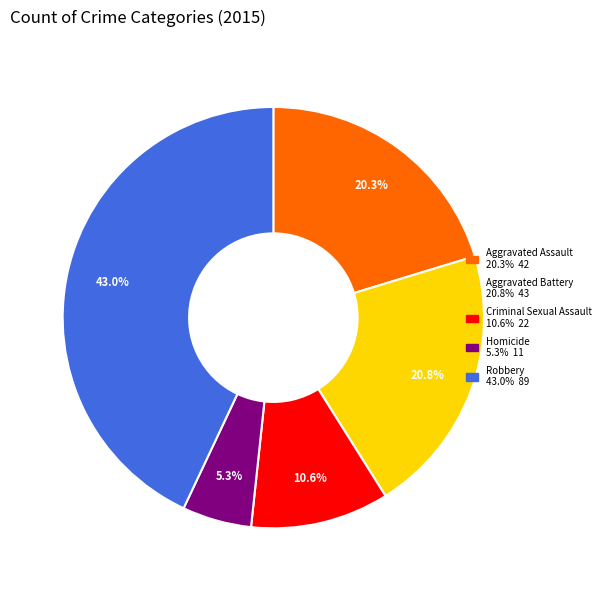

Which slice is the smallest?

Homicide